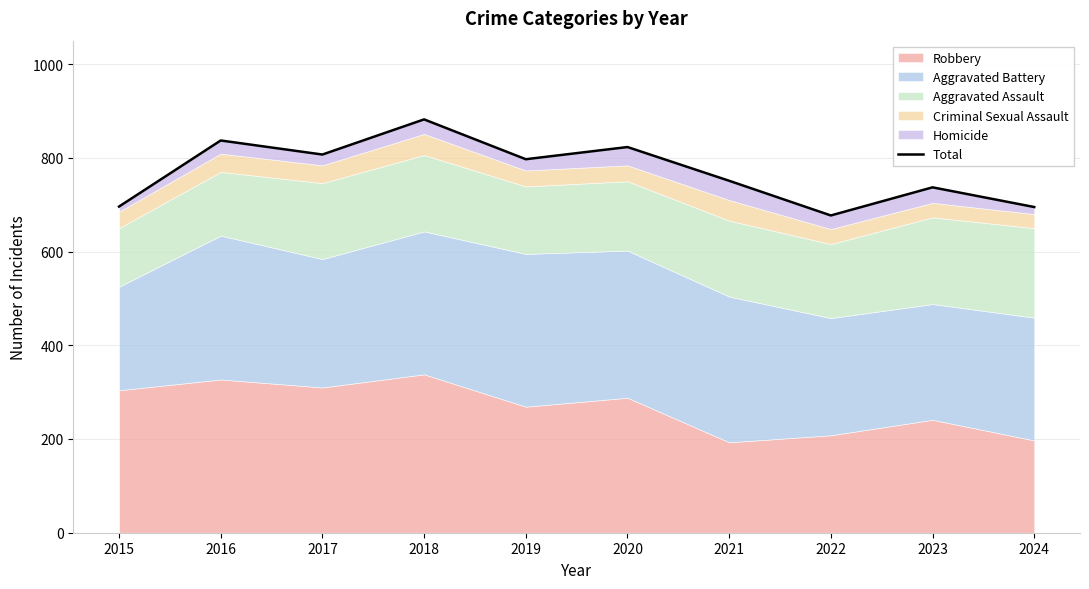

Where does the data first go above 797?

2016